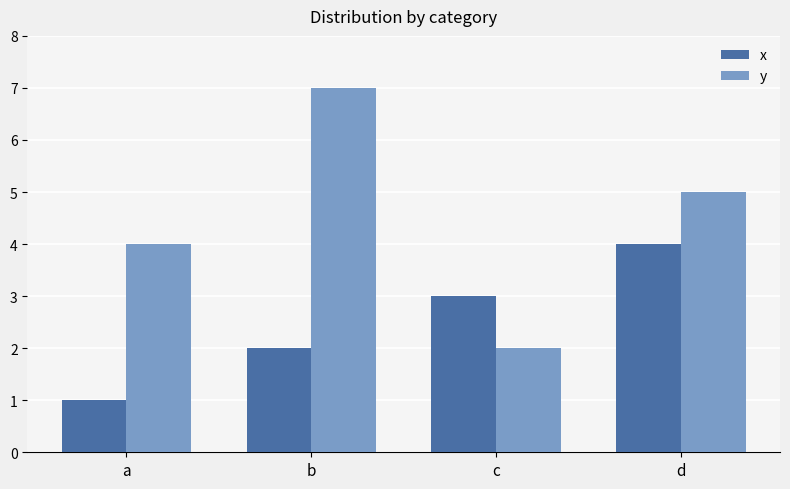

What is the value of the y bar at the 3rd from the left?

2